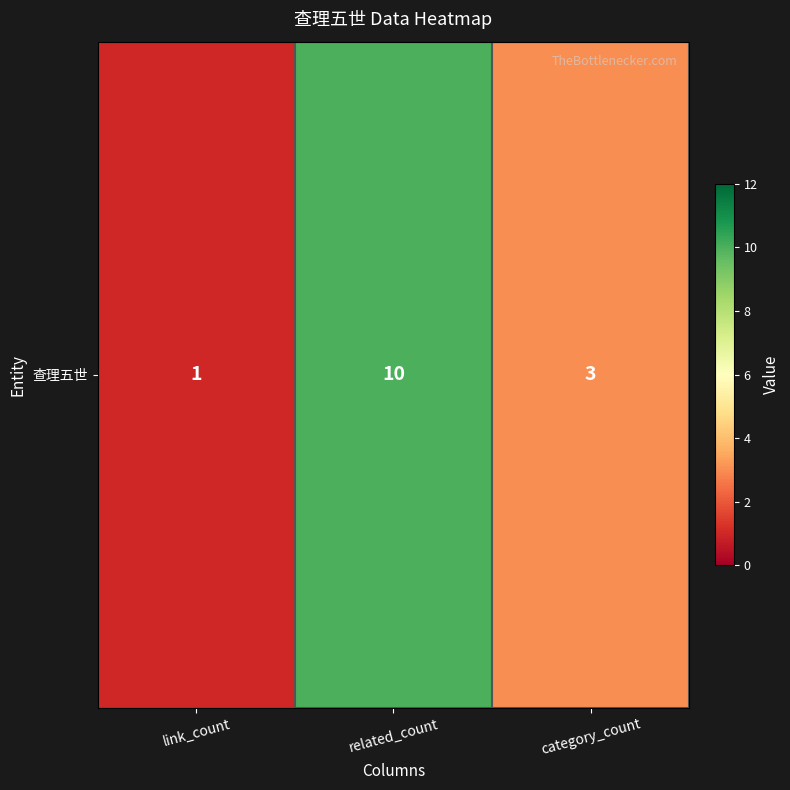

True or false: the data shows 0 at link_count.

False